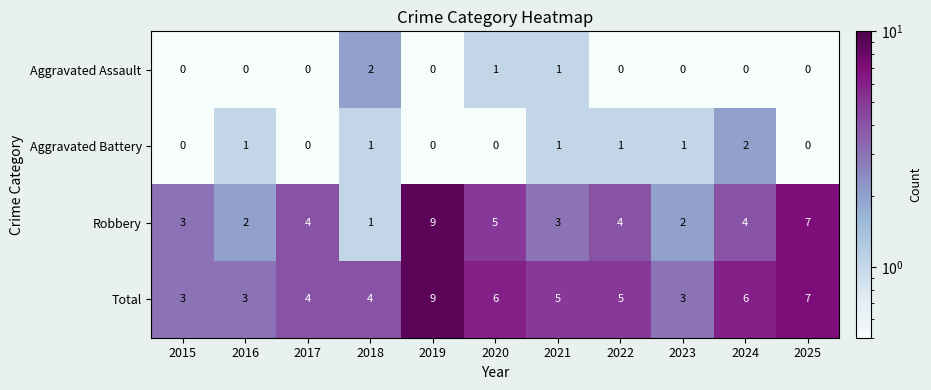

How many Aggravated Battery values are between 0 and 1?

10